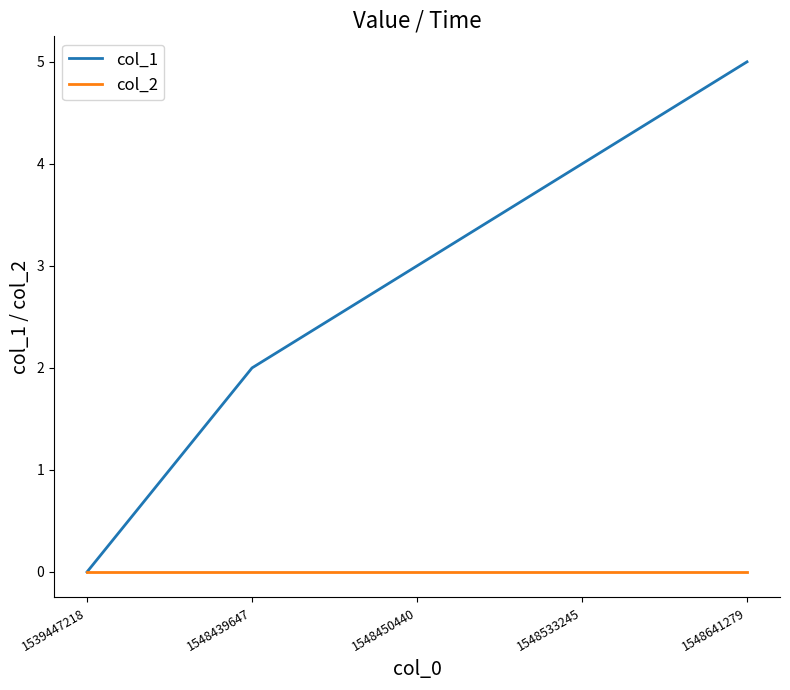

Reading left to right, list all the values displayed in this chart.

col_1: 0	2	3	4	5
col_2: 0	0	0	0	0